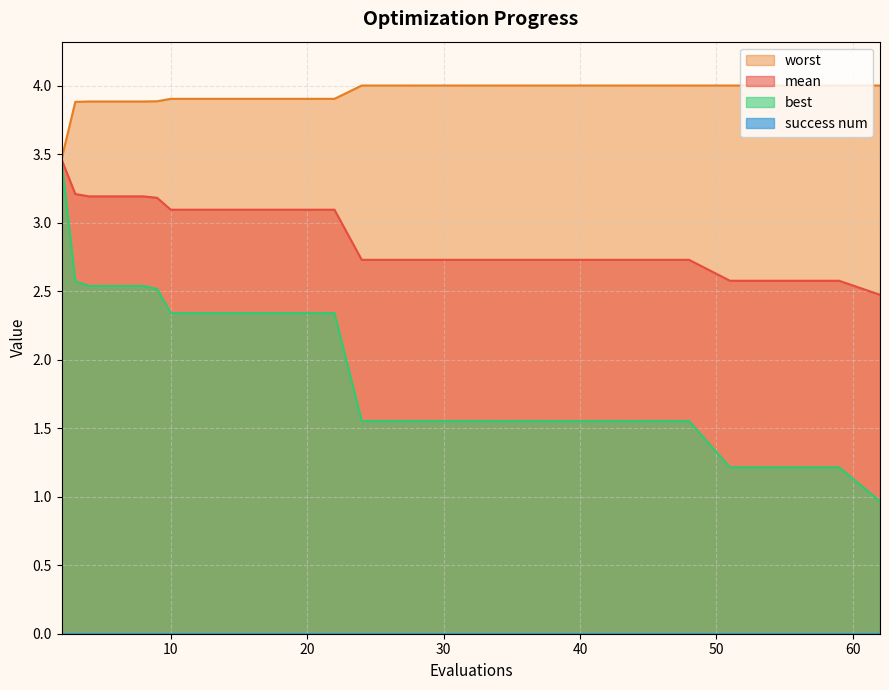

True or false: worst and mean intersect in this chart.

False